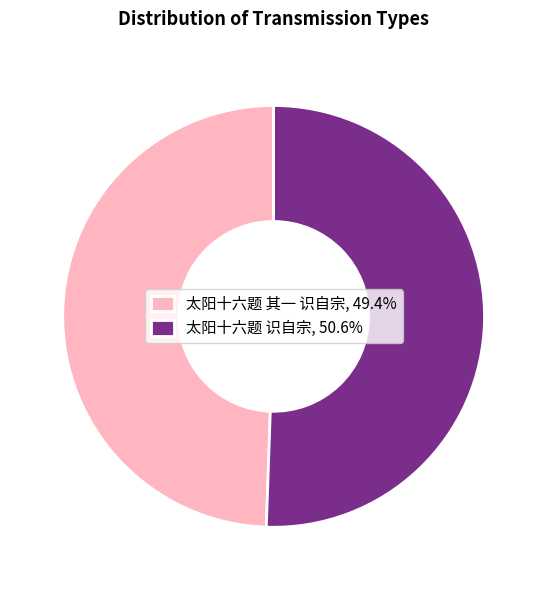

Do 太阳十六题 其一 识自宗, 49.4% and 太阳十六题 识自宗, 50.6% together represent more than half of the pie?

Yes